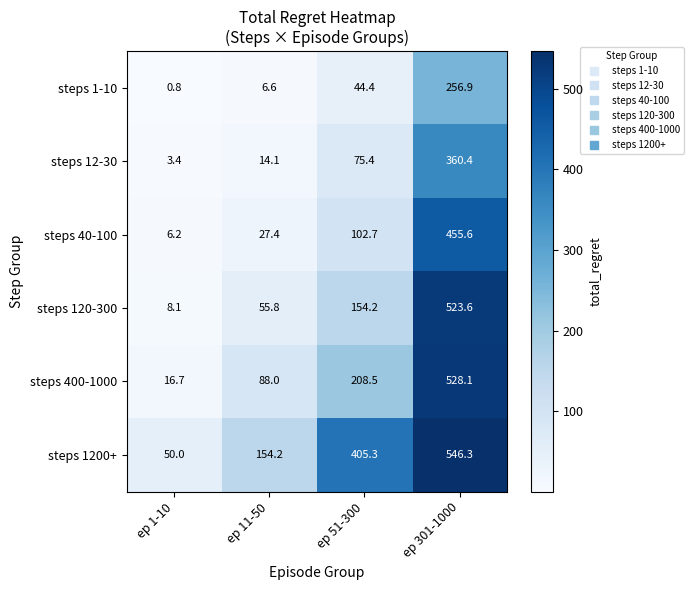

What is the difference between the maximum and second lowest values in the steps 1200+ series?

392.1